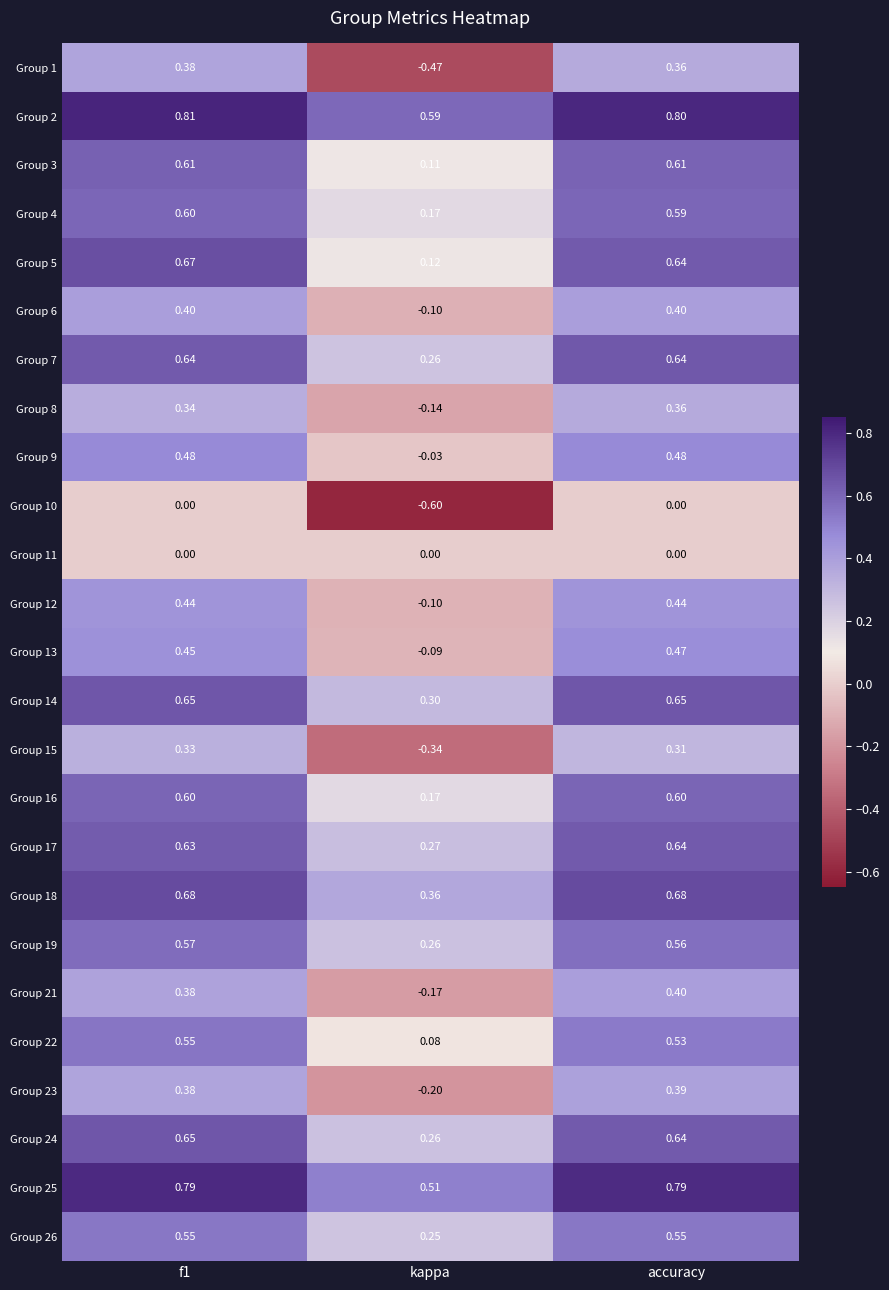

Is the value of Group 12 at kappa greater than the value of Group 15 at accuracy?

No